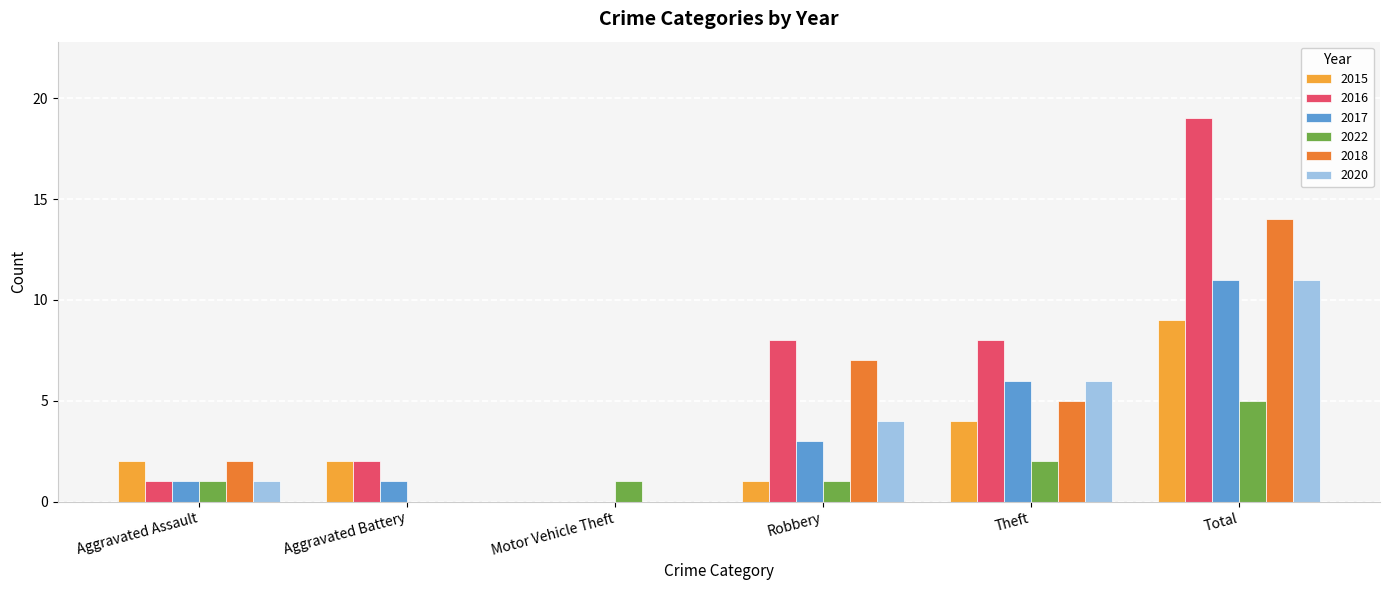

Which series changed the most between Aggravated Assault and Aggravated Battery?

2018